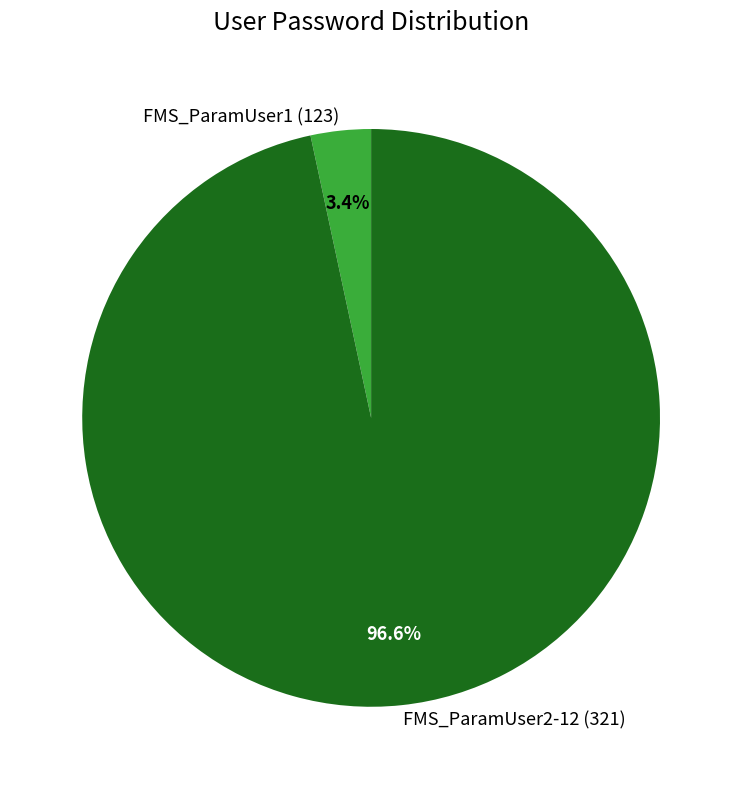

Rank the categories by value from lowest to highest.

FMS_ParamUser1 (123), FMS_ParamUser2-12 (321)